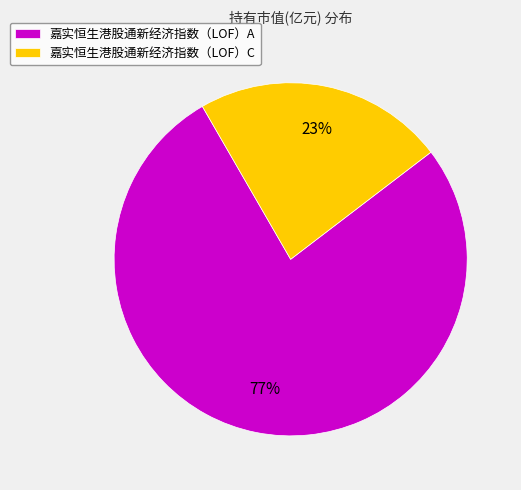

Which has a higher value, 嘉实恒生港股通新经济指数（LOF）A or 嘉实恒生港股通新经济指数（LOF）C?

嘉实恒生港股通新经济指数（LOF）A